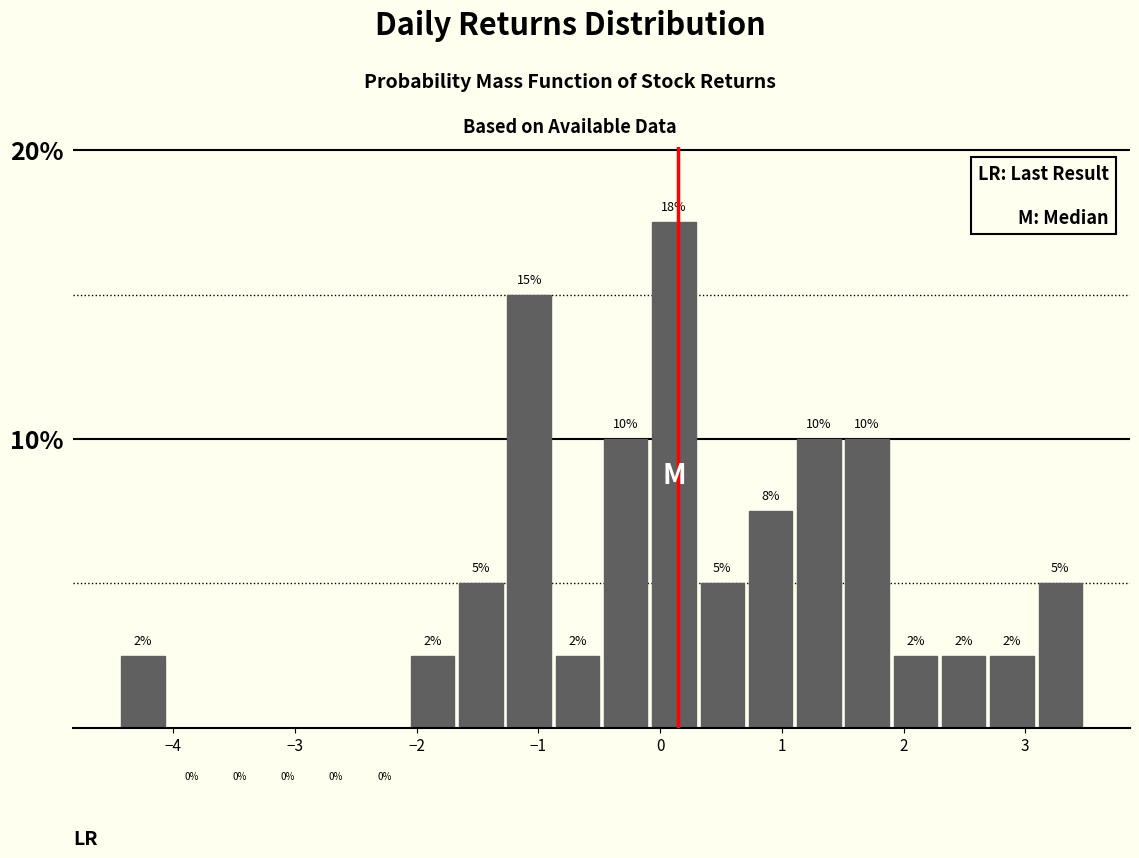

Around what value on the x-axis is the tallest bar? Give the approximate position of its centre, as read against the axis.

0.1